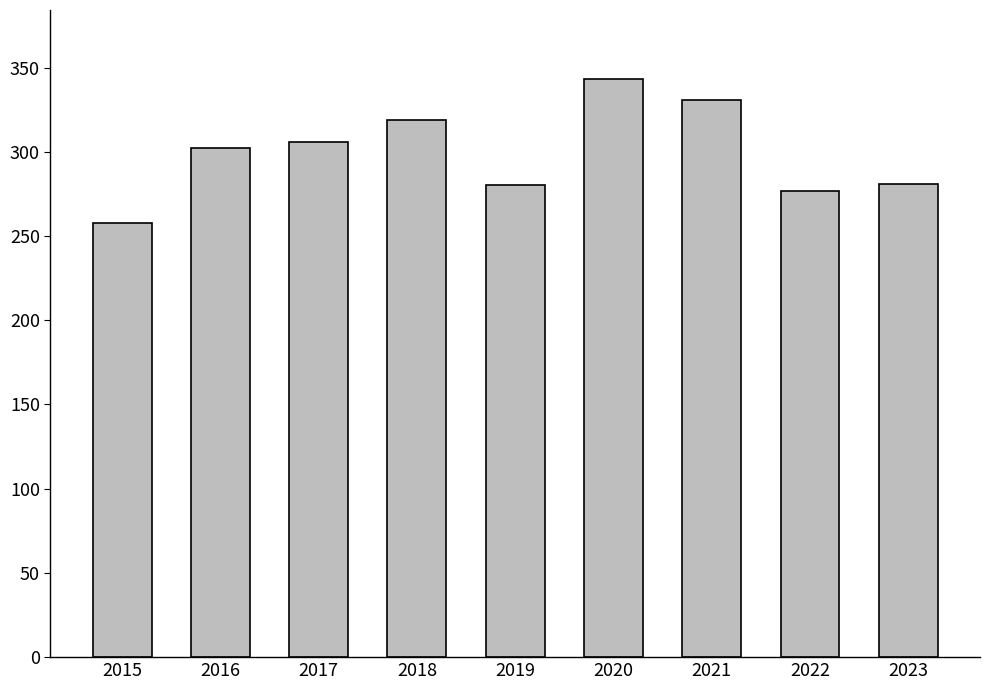

Is it true that the value at 2022 is 86?

False